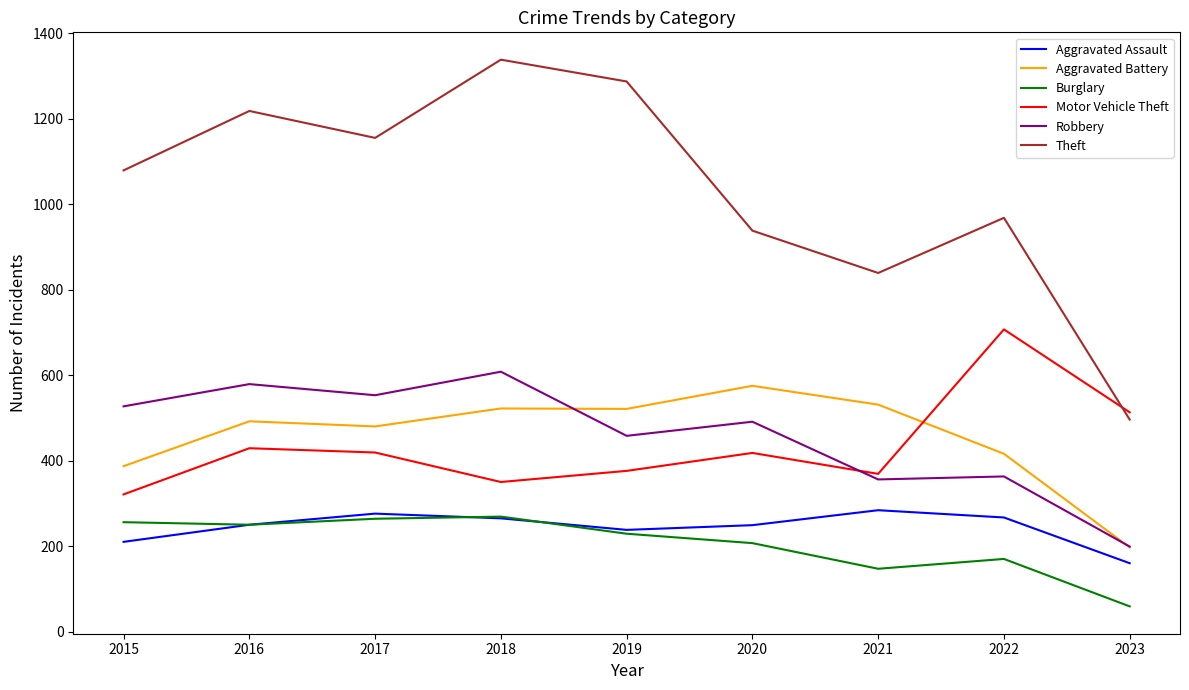

At which category does Robbery reach its first local valley?

2017